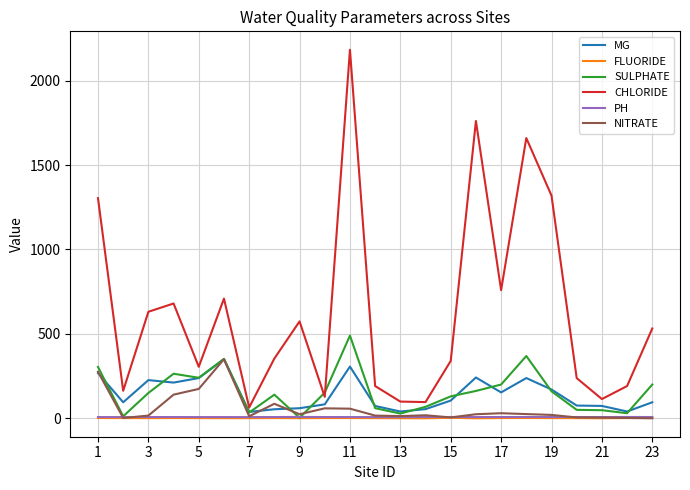

What is the maximum value shown in the chart?

2183.0